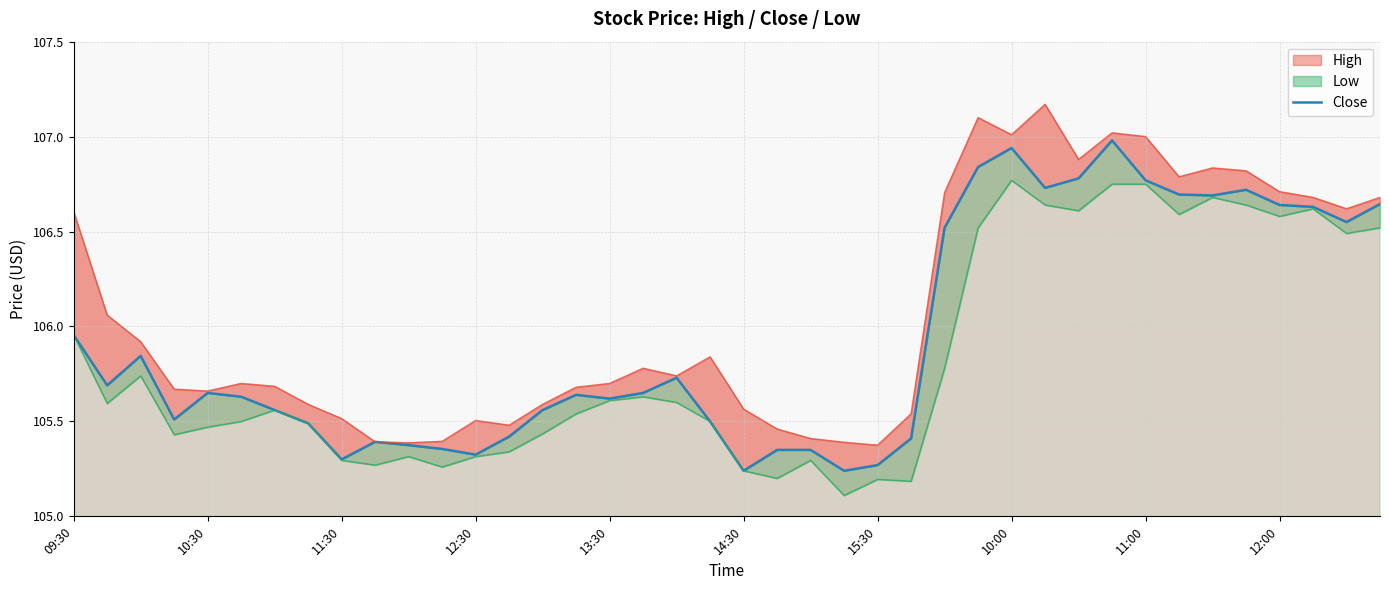

What is the difference between the maximum and minimum values?

1.7